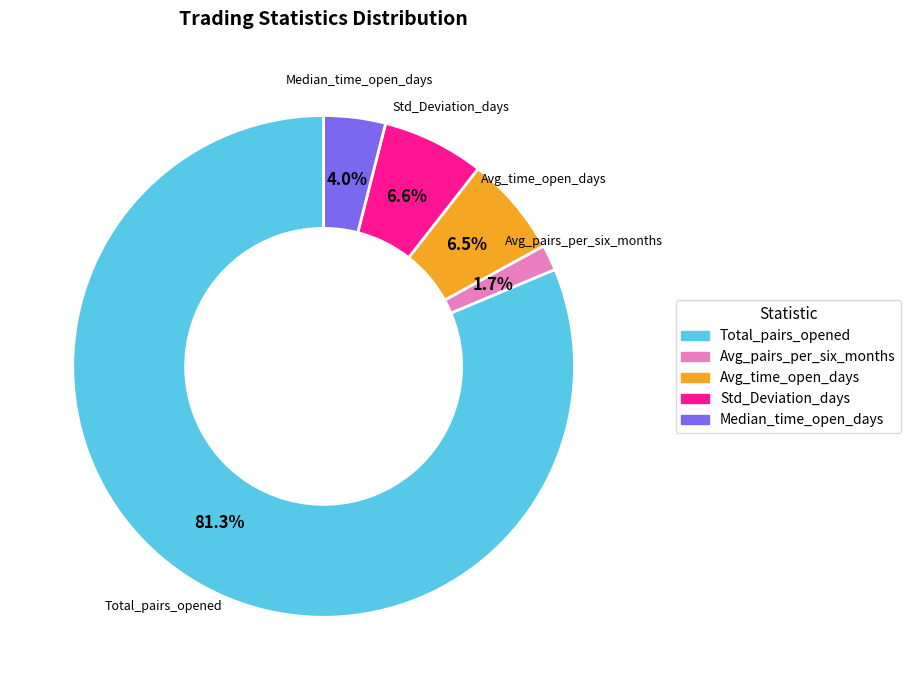

Is there a majority slice in this chart?

Yes